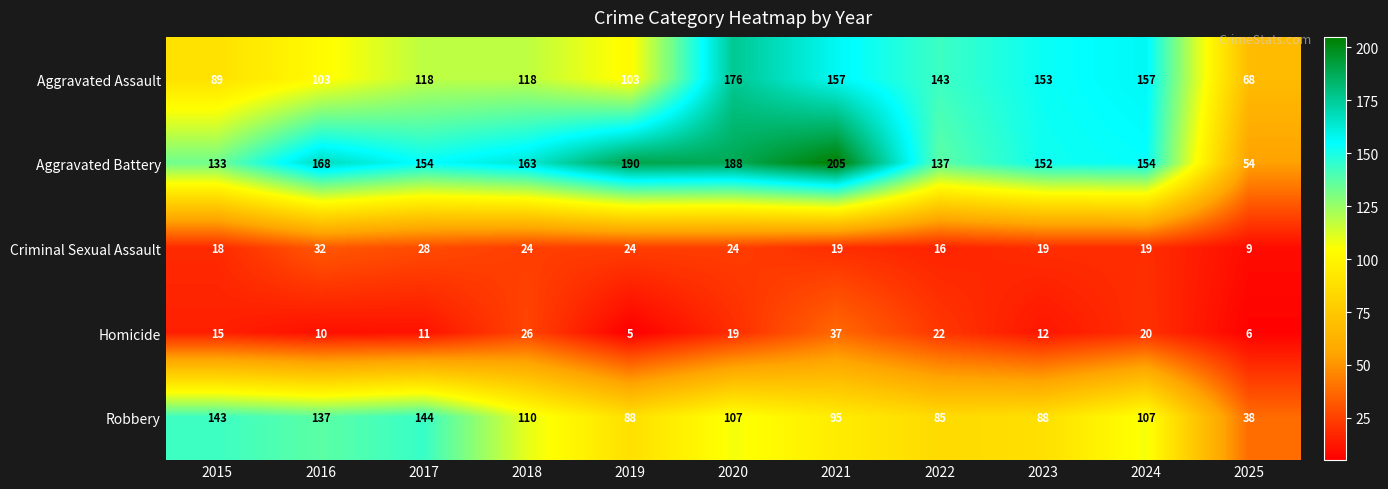

Which series changed the most between 2017 and 2023?

Robbery